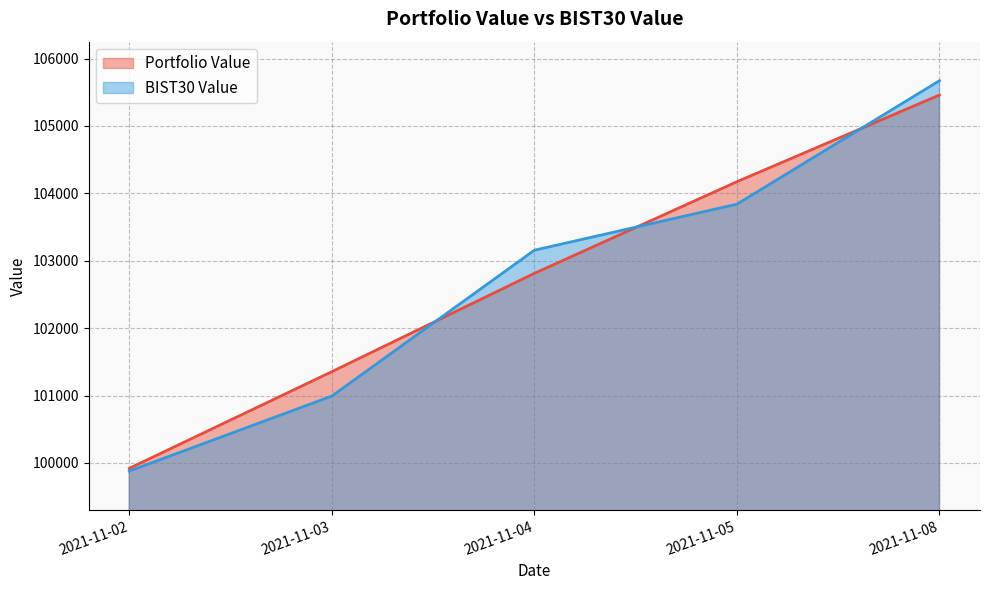

What are all the series names shown in the legend?

Portfolio Value, BIST30 Value